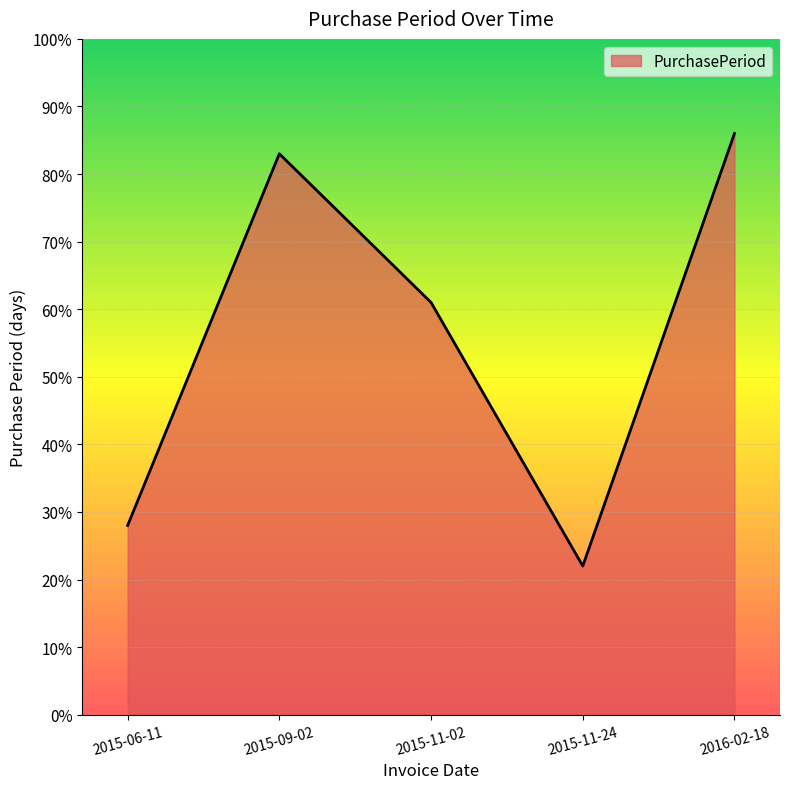

Does the chart have visible grid lines?

Yes